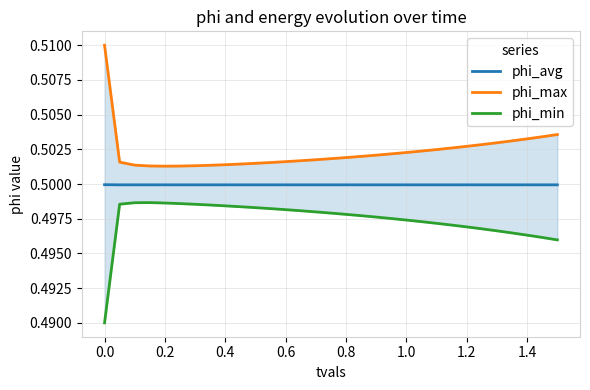

The phi_avg series shows 0.5 at 0.0. True or false?

True